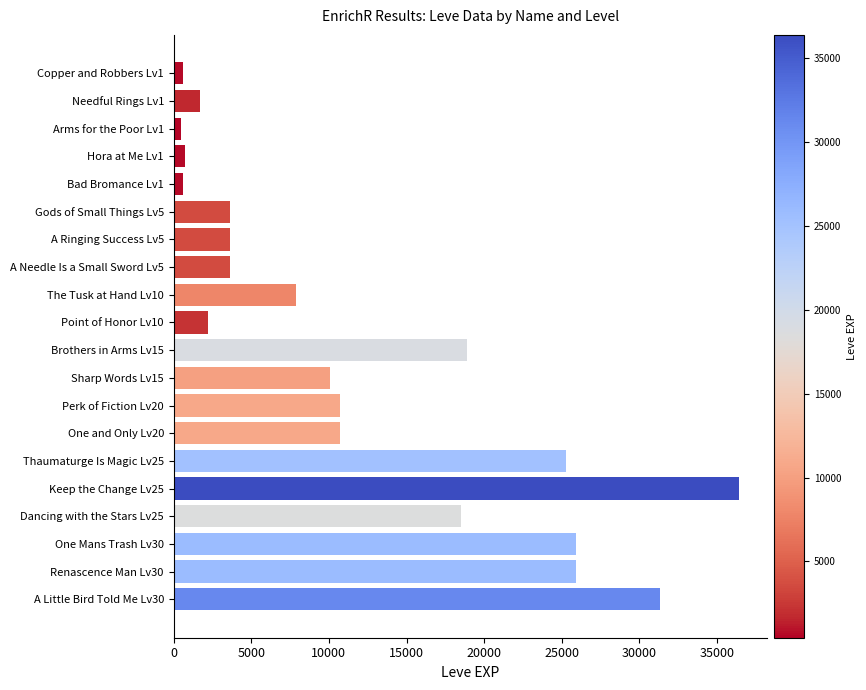

At which category does the chart reach its peak across all series?

Keep the Change Lv25